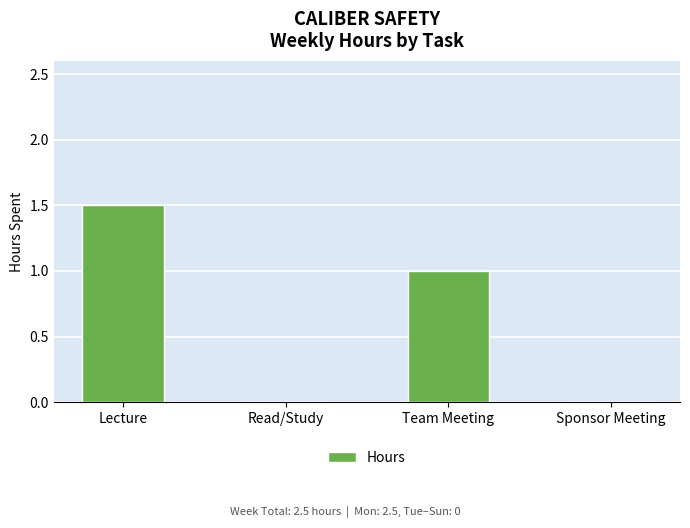

What is the sum of all values?

2.5